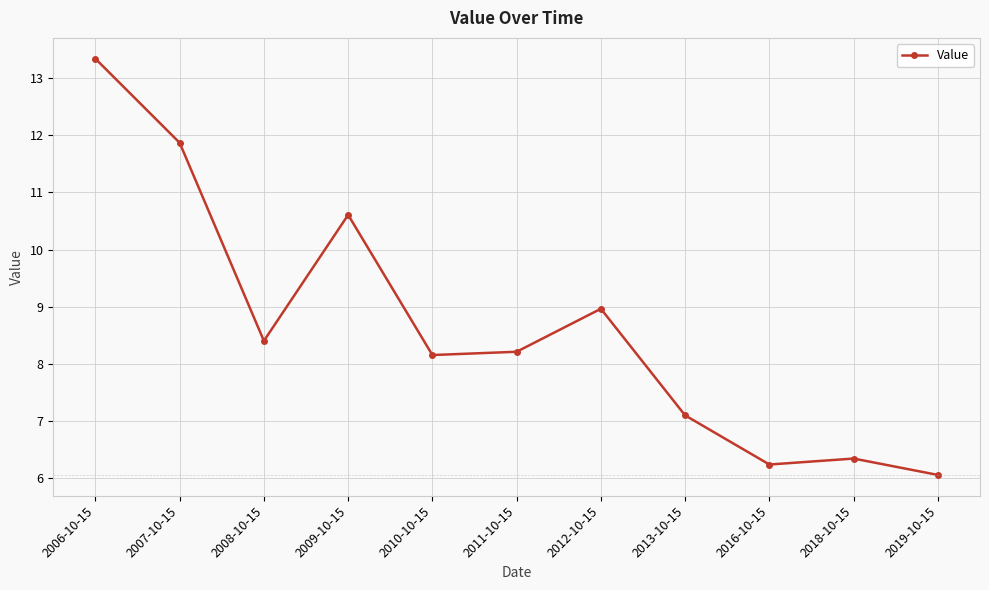

True or false: the data shows 12.4 at 2013-10-15.

False